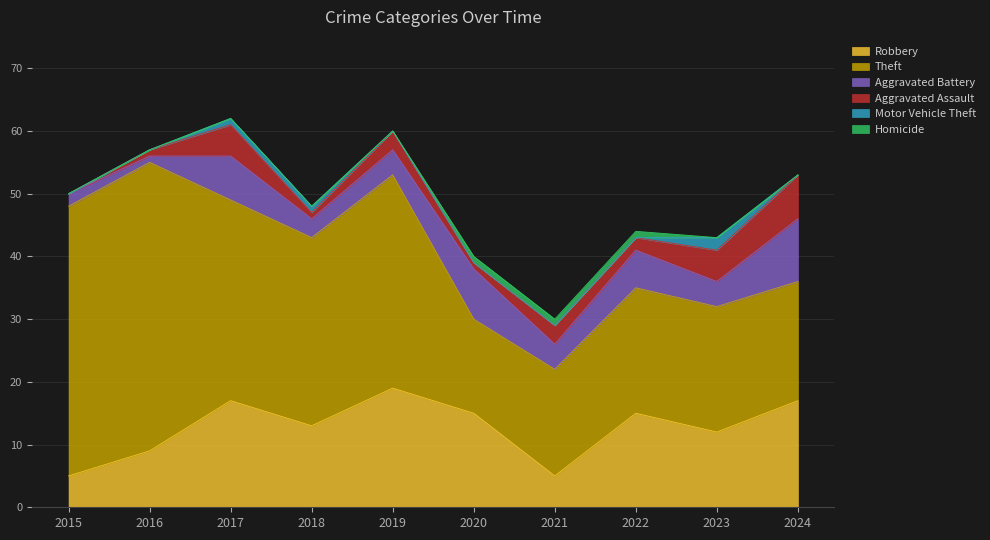

Does the chart display data point markers on the line(s)?

No